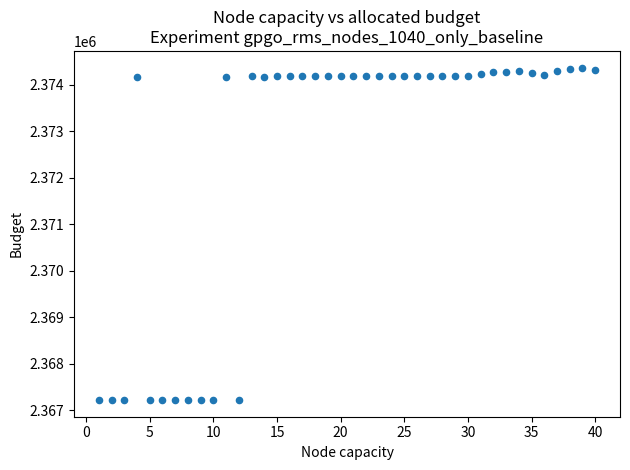

What is the range of X values (max minus min)?

39